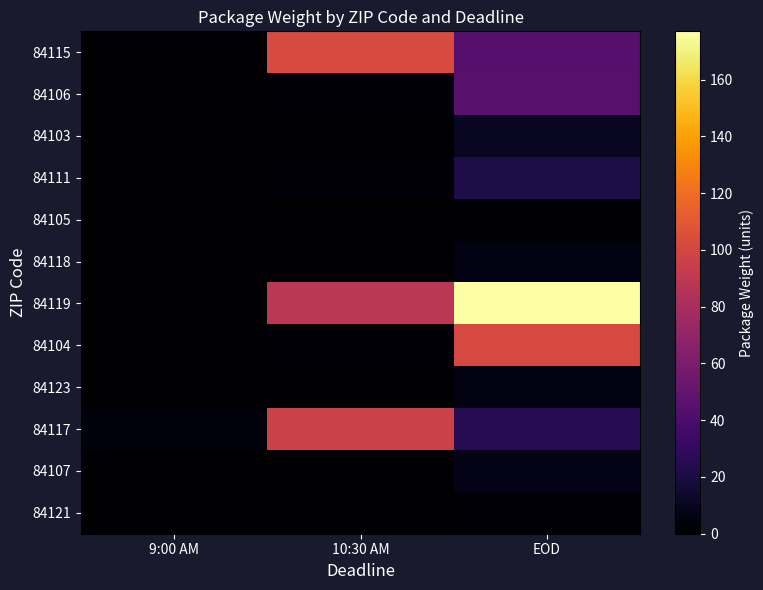

Which series has the largest range (max minus min)?

84119